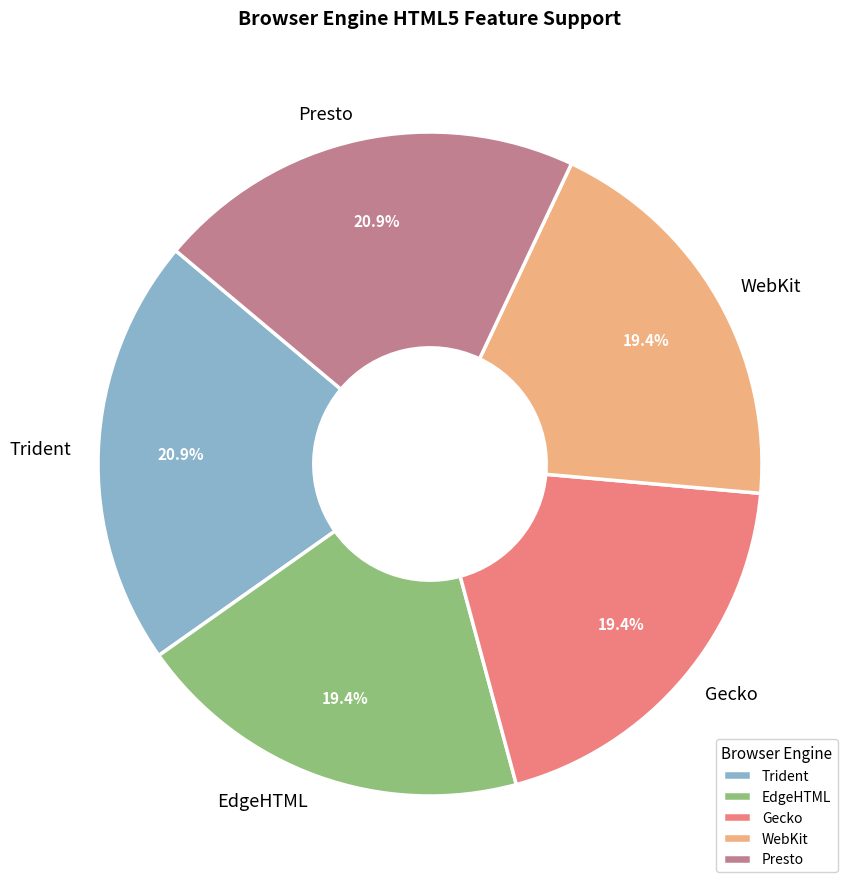

Combined, do EdgeHTML and Presto account for over 50%?

No